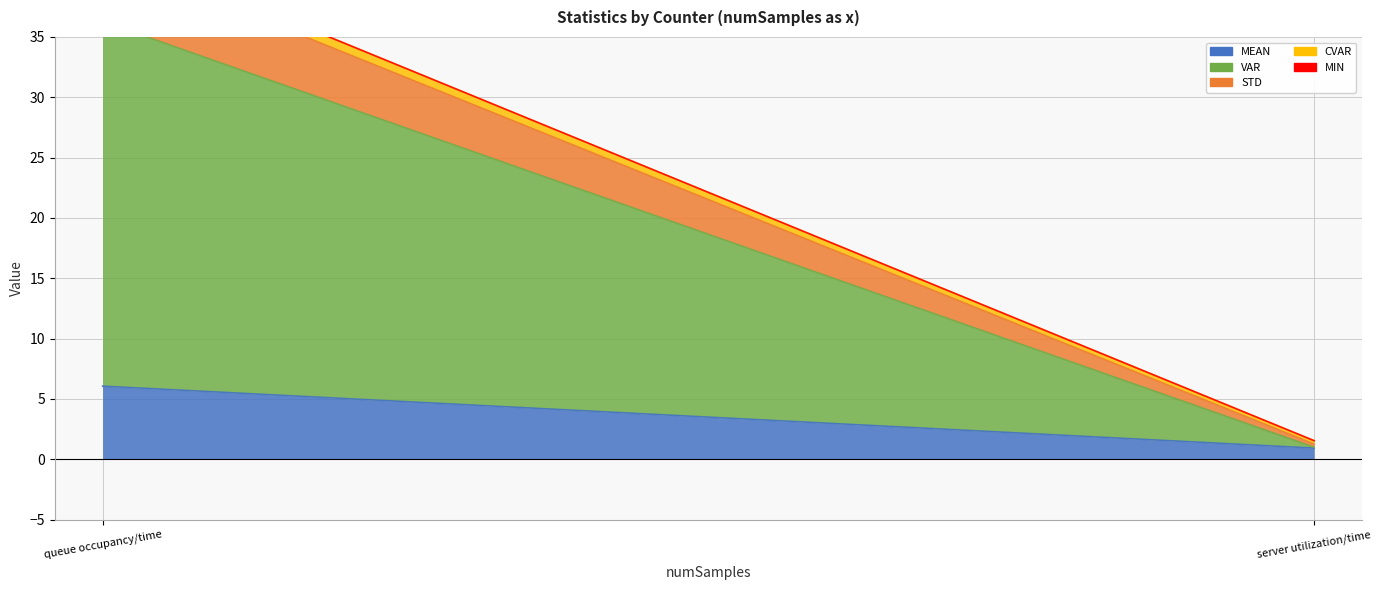

List the labels in order of MIN value, largest first.

server utilization/time, queue occupancy/time